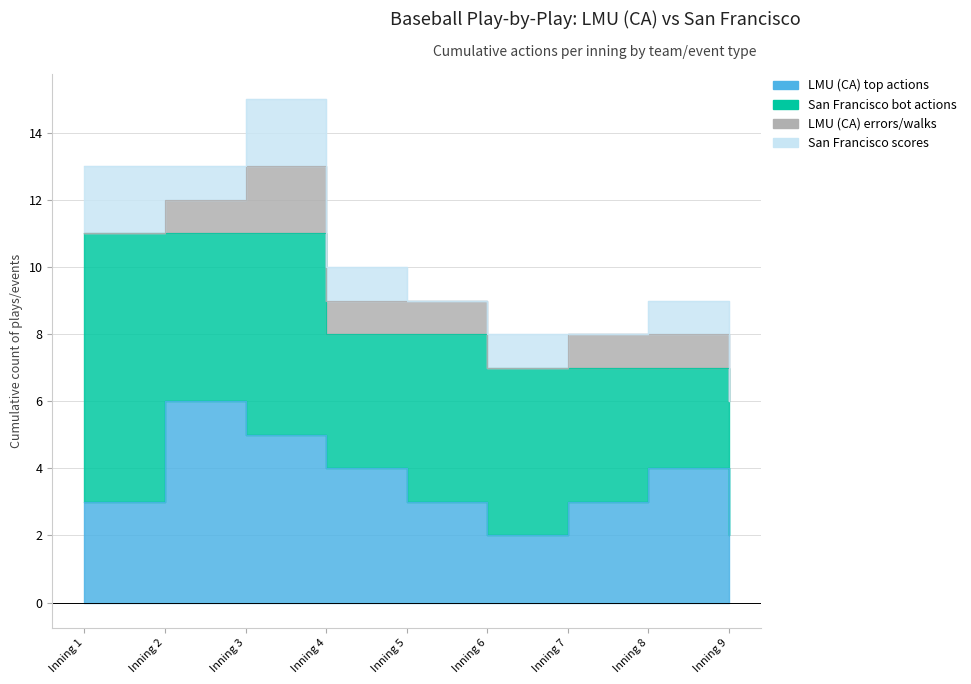

Which series changed the most between 1 and 5?

San Francisco bot actions